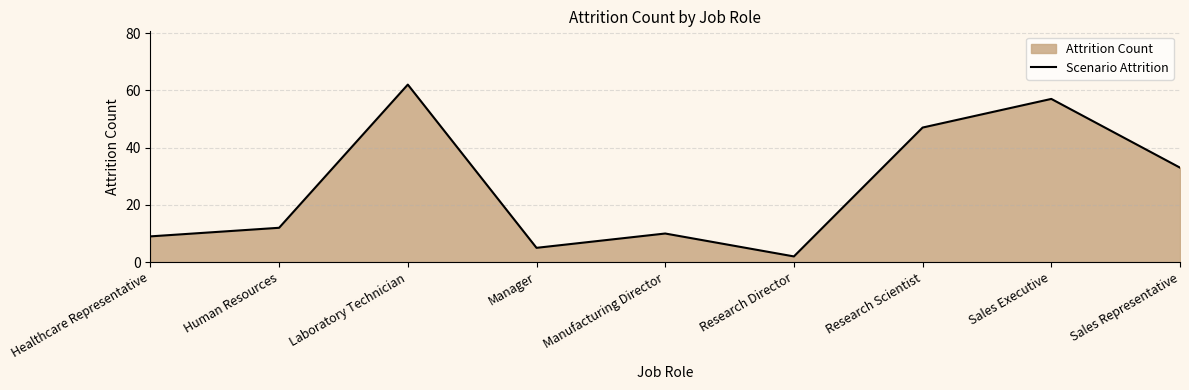

Is it true that the value at Laboratory Technician is 18?

False